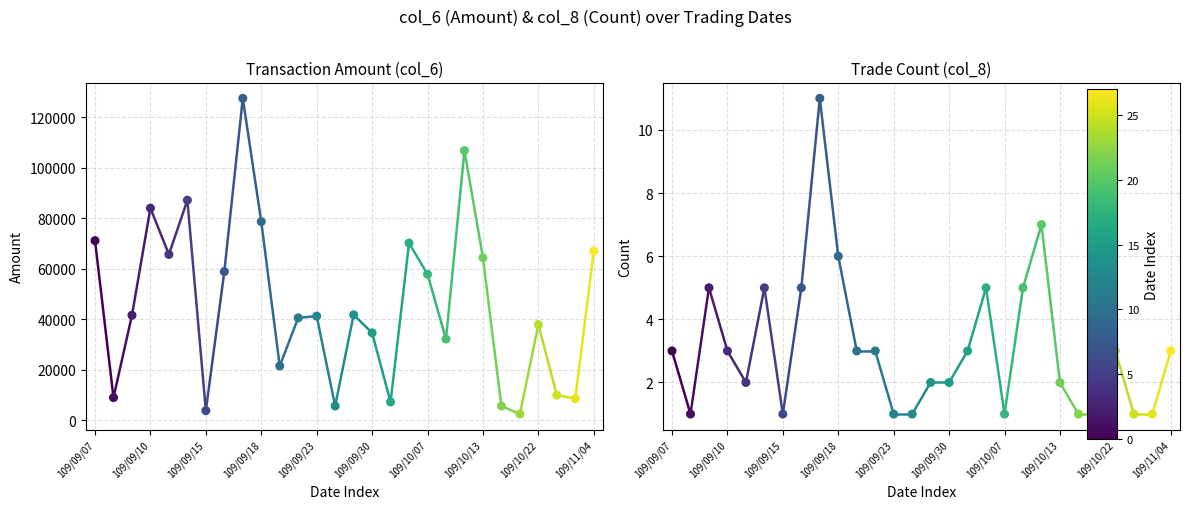

Which series has the widest spread of Y values?

col_6